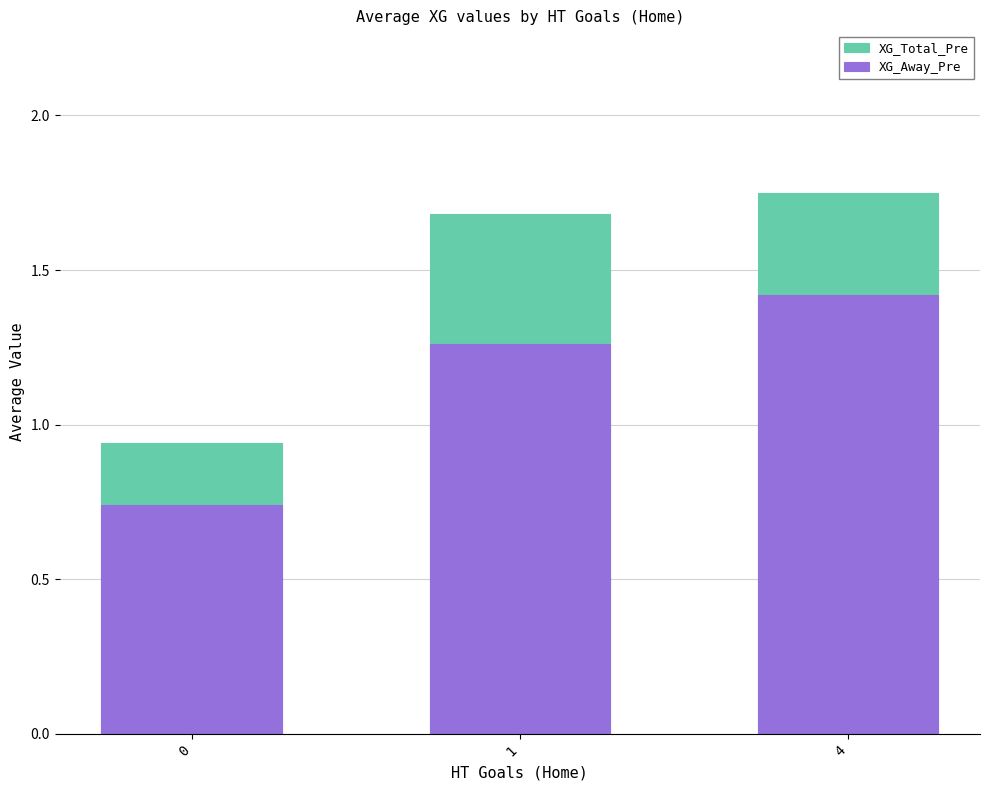

What is the value of the XG_Away_Pre bar at the 2nd from the left?

1.3